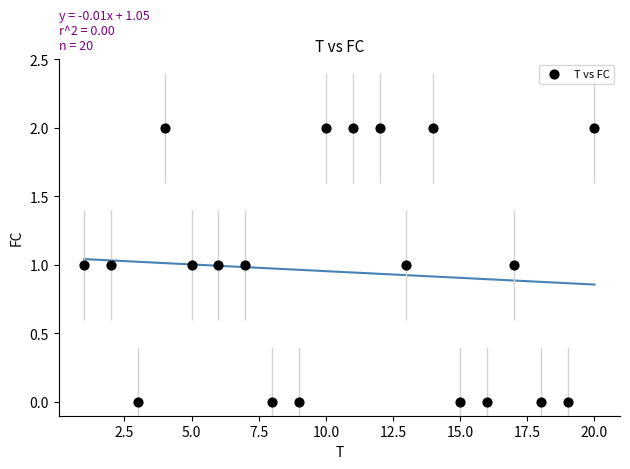

What is the range of X values (max minus min)?

19